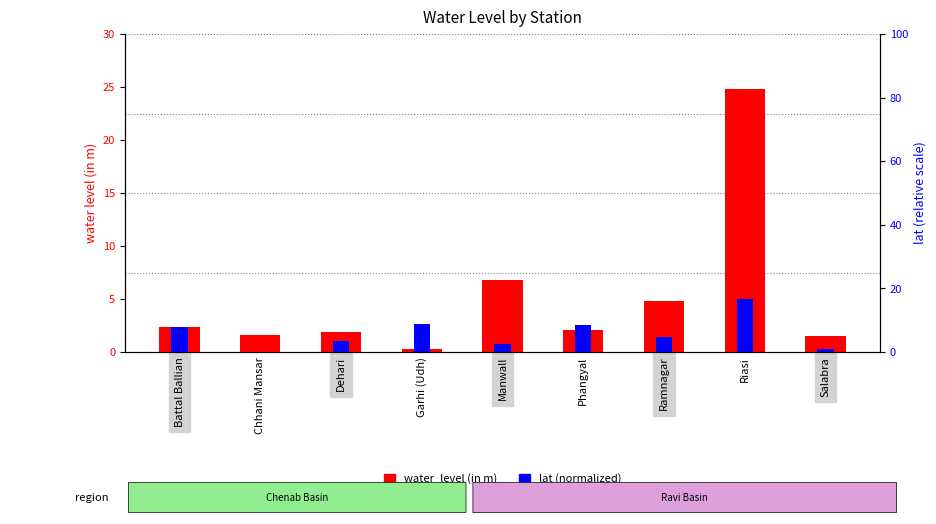

What is the sum of the lat (normalized) values at Salabra and Manwall?

1.0